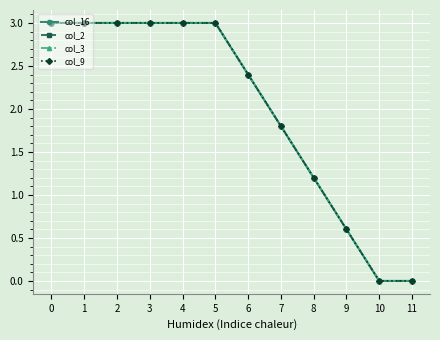

True or false: col_9 and col_2 intersect in this chart.

False